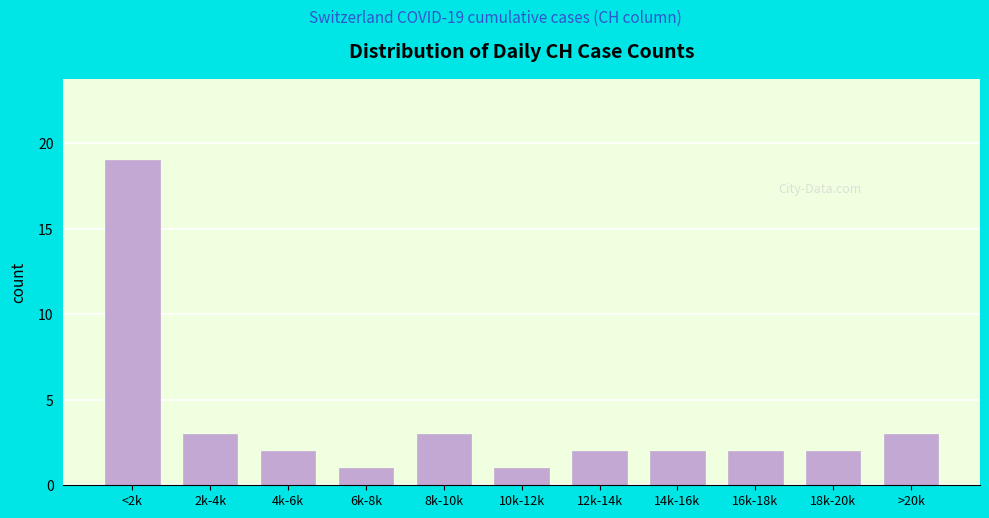

Reading left to right, list all the values displayed in this chart.

<2k=19	2k-4k=3	4k-6k=2	6k-8k=1	8k-10k=3	10k-12k=1	12k-14k=2	14k-16k=2	16k-18k=2	18k-20k=2	>20k=3